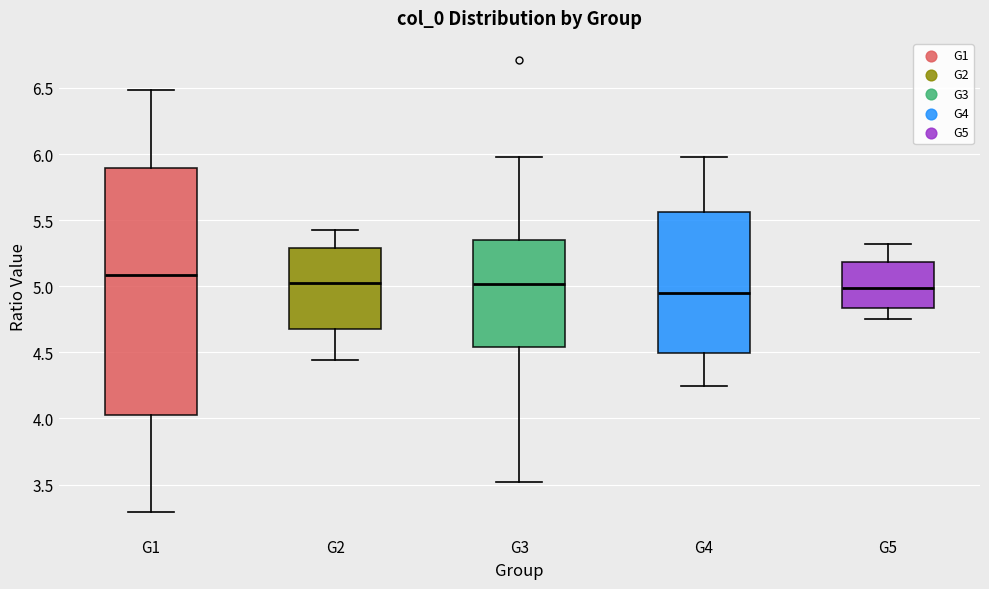

Which box is the tallest, from its lower edge to its upper edge?

G1